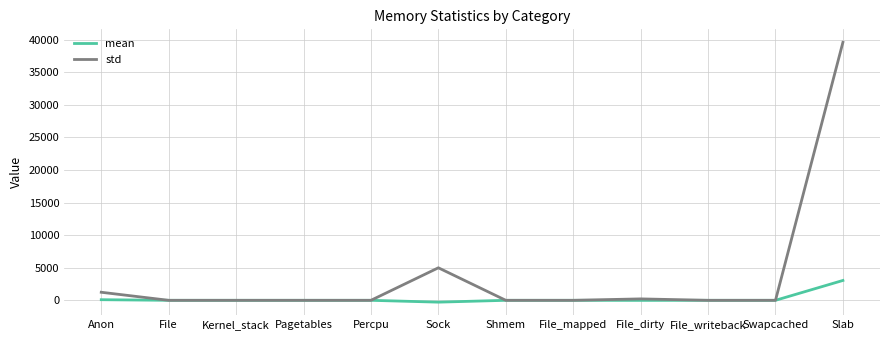

At which label does mean reach its peak?

Slab